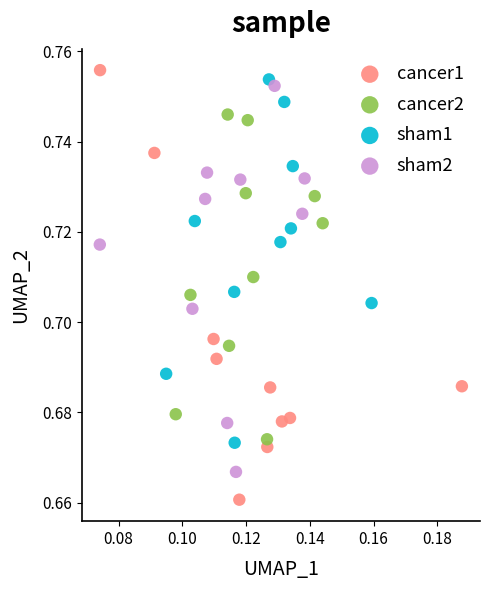

Which series has the widest spread of Y values?

cancer1